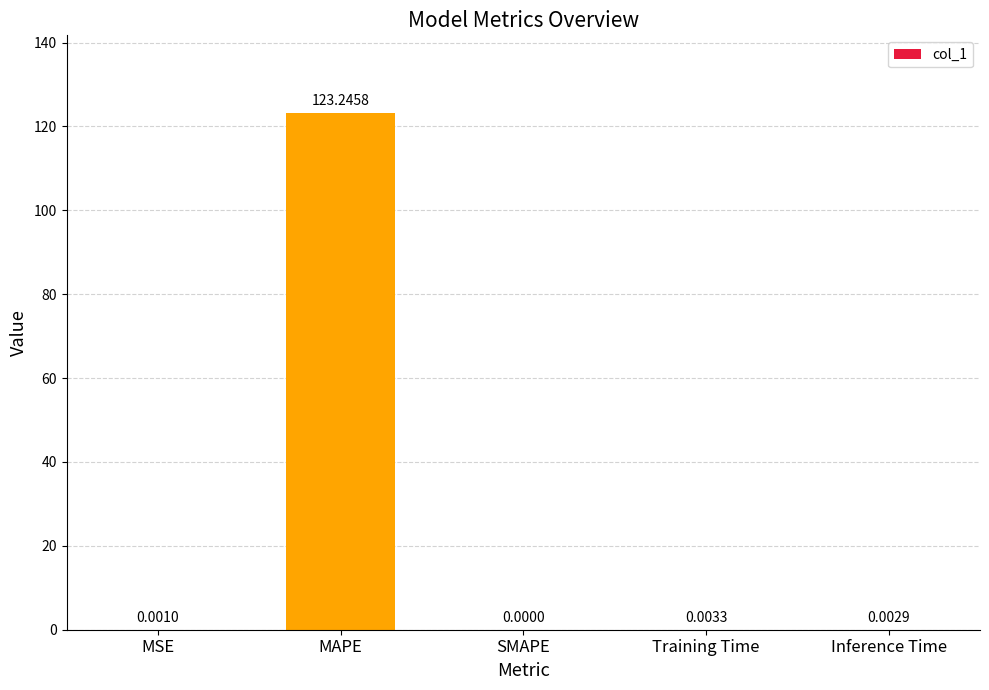

What is the change in value from MSE to MAPE?

+123.2